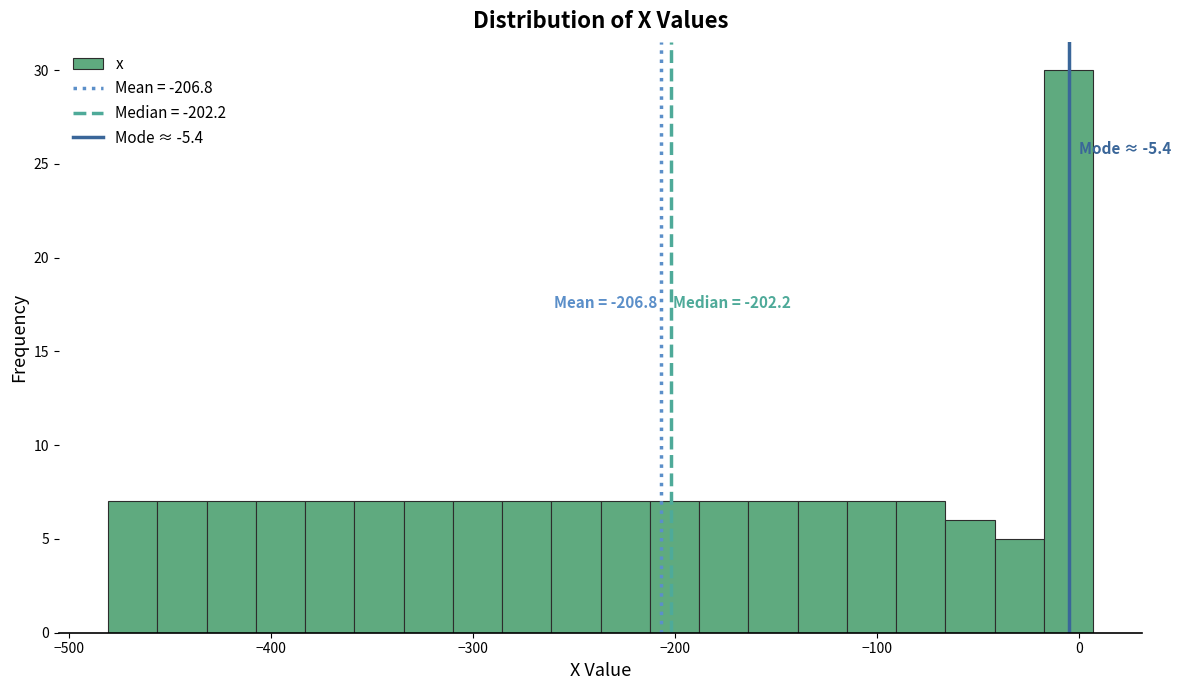

Around what value on the x-axis is the tallest bar? Give the approximate position of its centre, as read against the axis.

-10